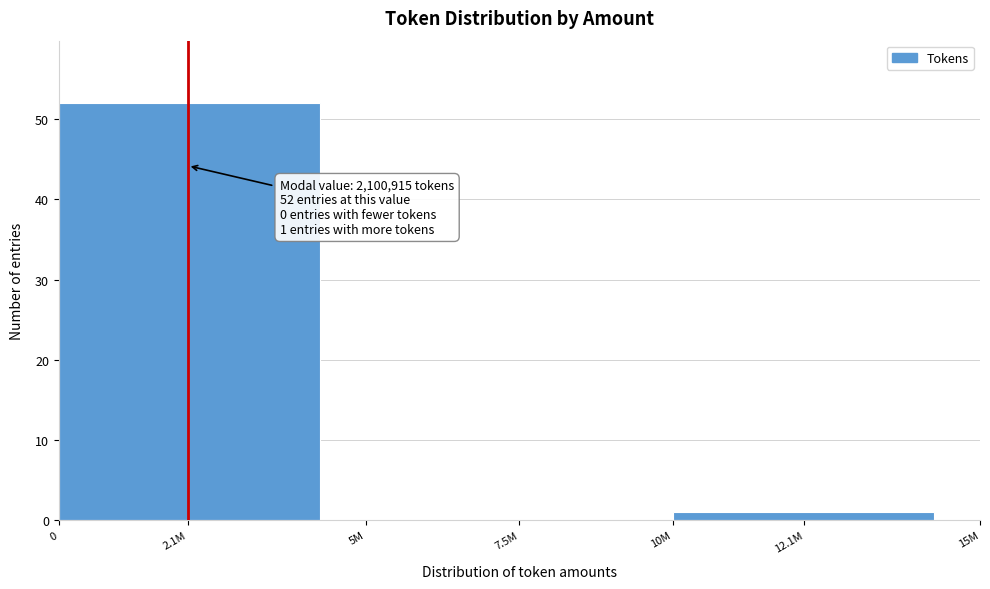

Reading right to left, what are all the values shown in this chart?

12.1M=1	7.5M=0	2.1M=52